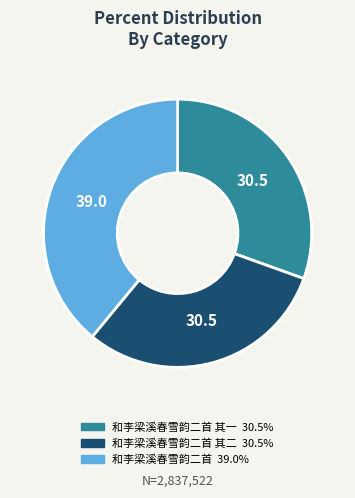

Is there any slice that represents more than half of the pie?

No